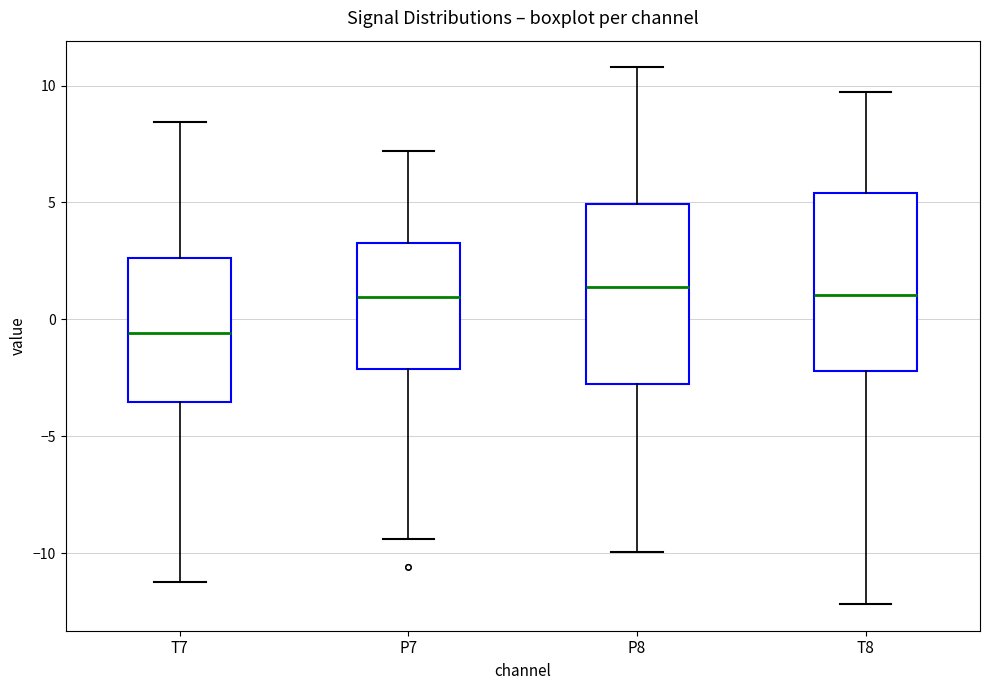

Reading left to right, transcribe this box plot: for each box, give where its median line is, the range the box spans, and where its two whiskers end, as read against the y-axis. The values are not printed on the chart, so give them approximately, as read against the axis.

T7: median -0.5, box -3.5 to 2.5, whiskers -11.0 to 8.5
P7: median 1.0, box -2.0 to 3.5, whiskers -9.5 to 7.0
P8: median 1.5, box -3.0 to 5.0, whiskers -10.0 to 11.0
T8: median 1.0, box -2.0 to 5.5, whiskers -12.0 to 9.5